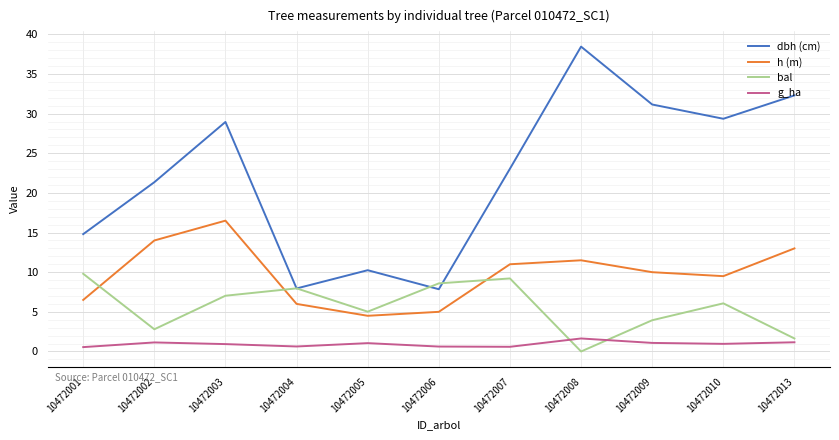

What is the spread (max minus min) of values at 10472010?

28.4